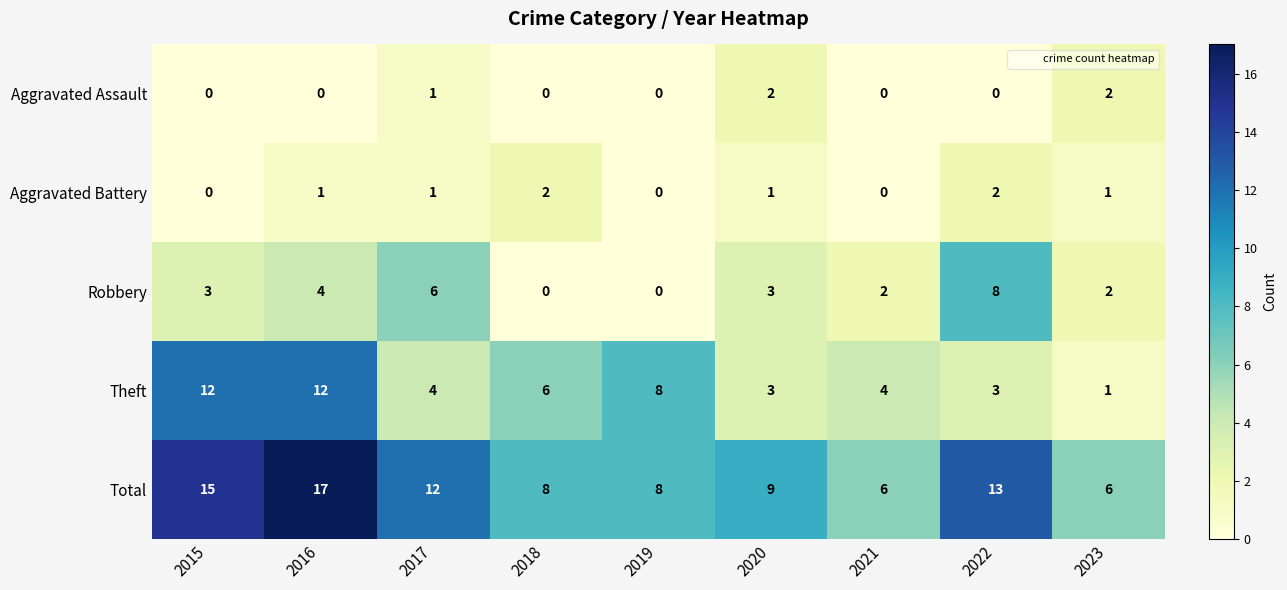

What is the difference between the maximum and minimum values in the Robbery series?

8